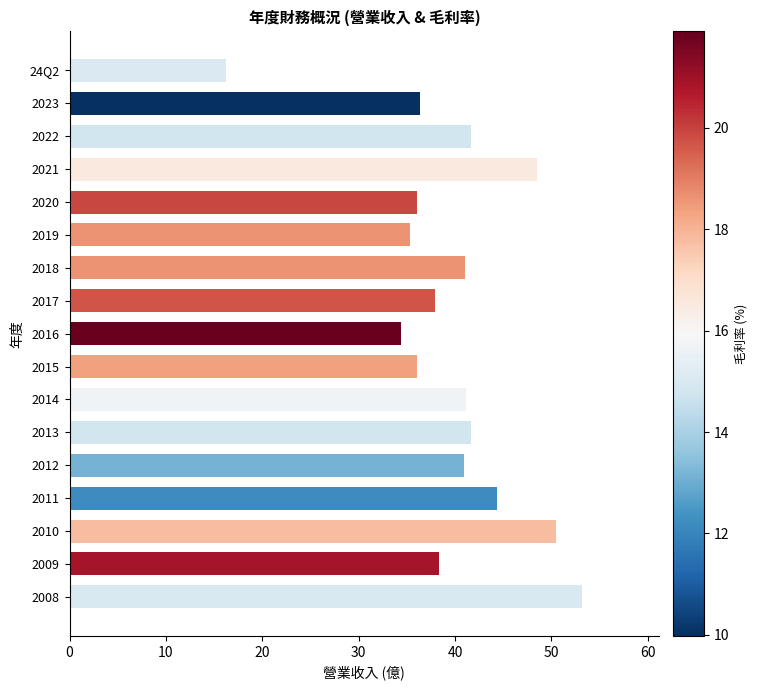

Which label corresponds to the largest value in the chart?

2008